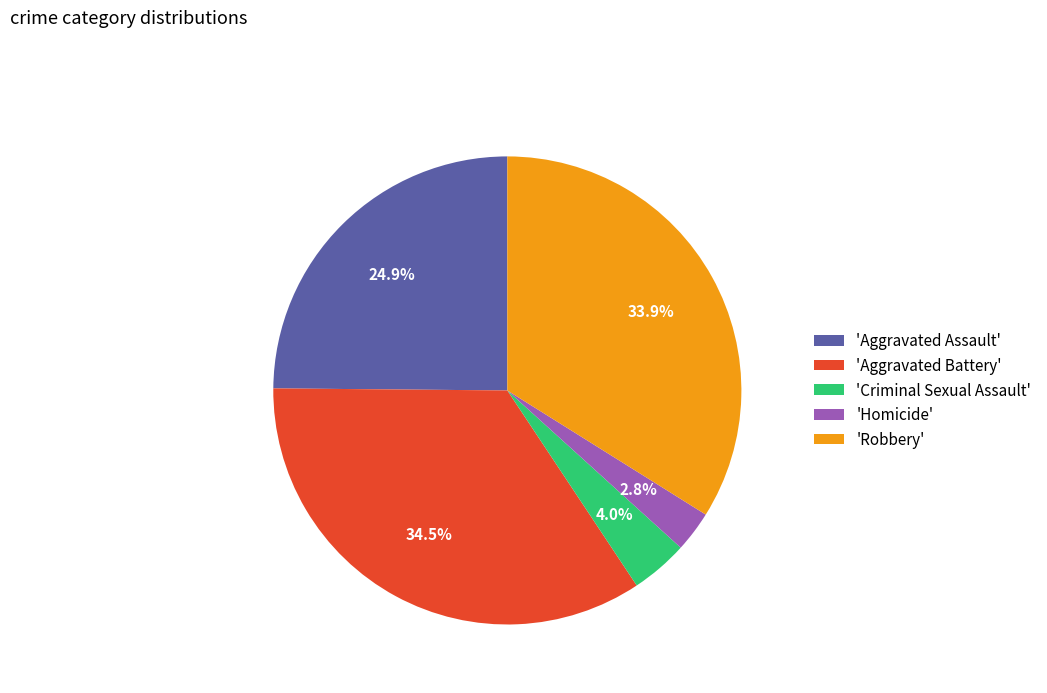

What is the total percentage of 'Homicide' and 'Robbery'?

36.7%